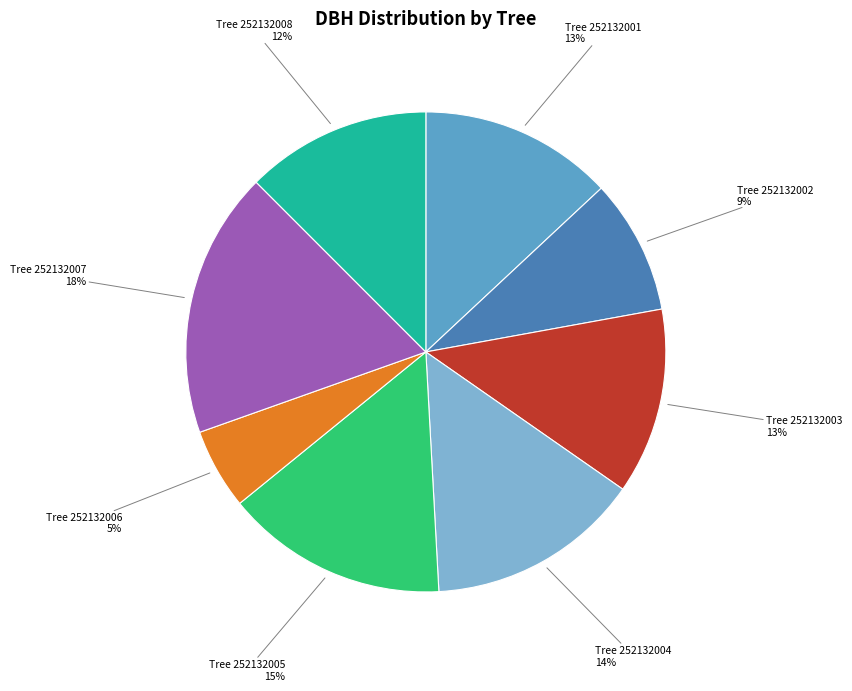

To the nearest percent, what is the average slice percentage?

12%